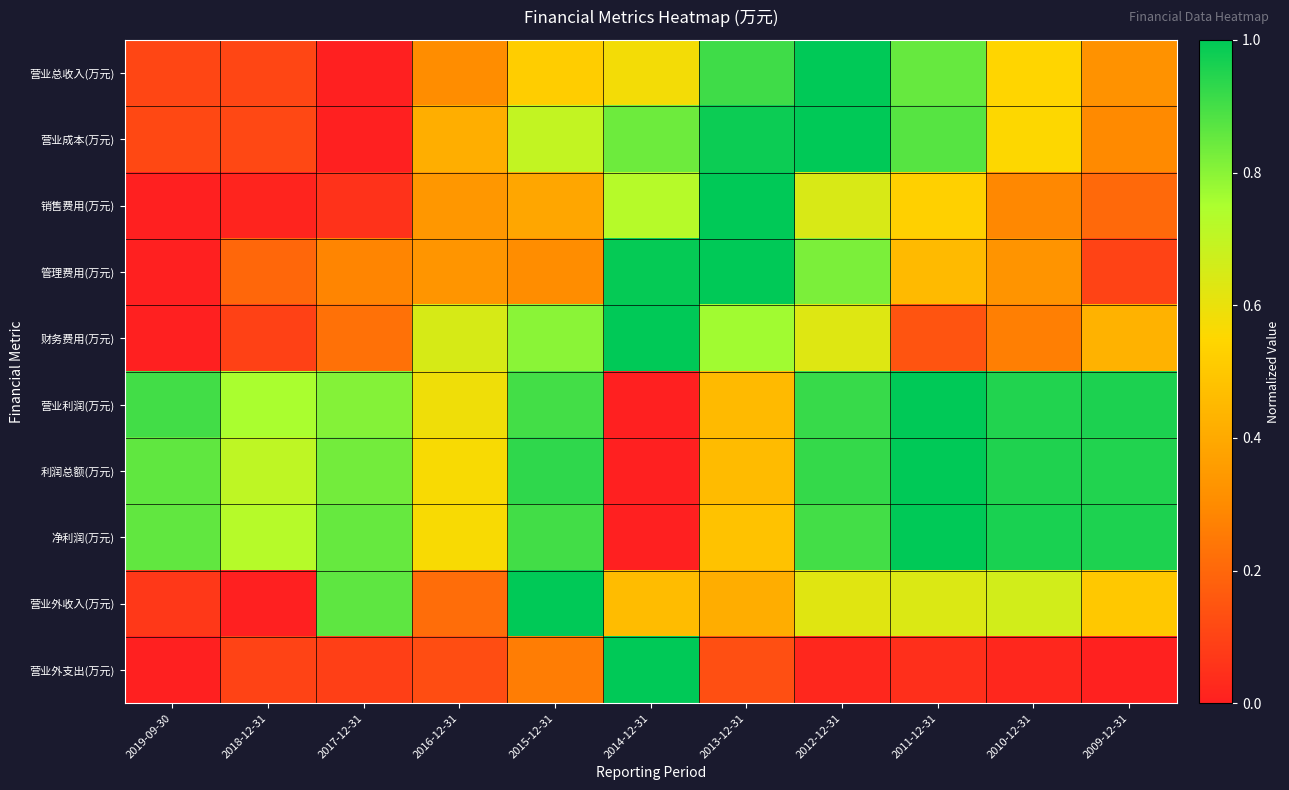

At which category is the sum across all series the highest?

2012-12-31